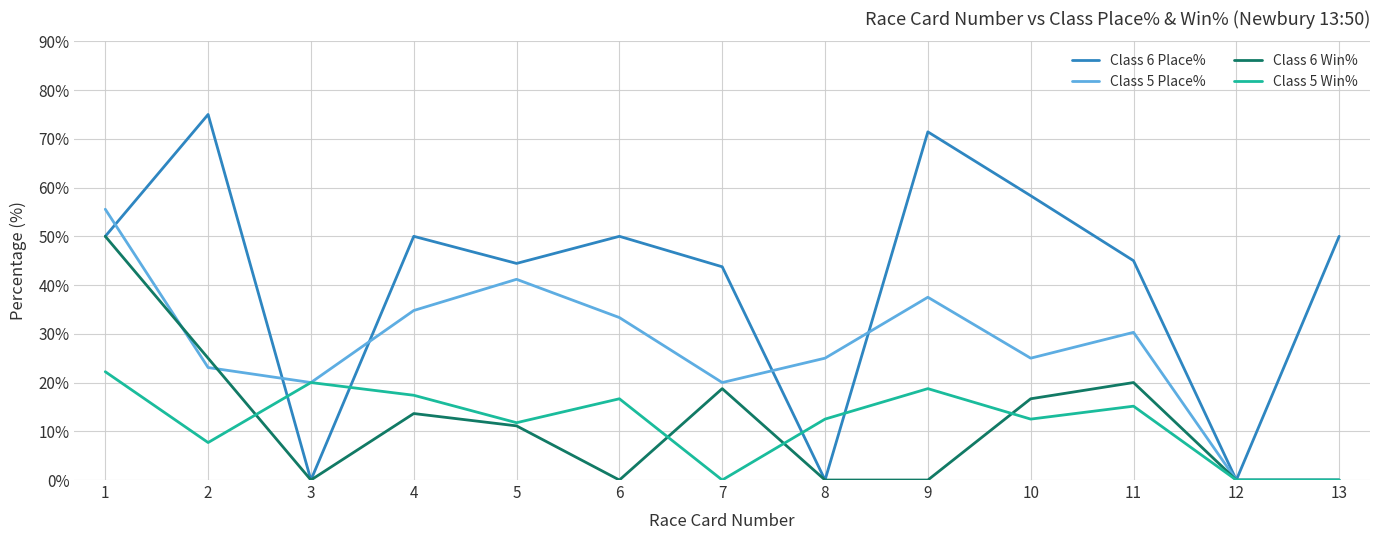

Which series has the largest total across all categories?

Class 6 Place%